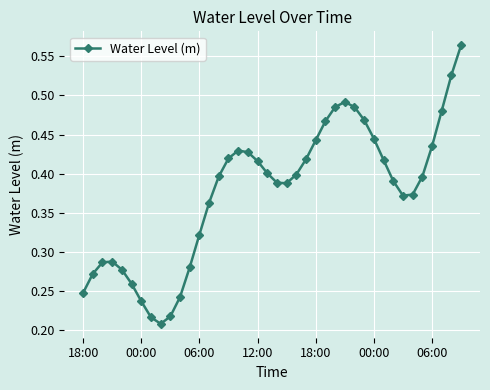

True or false: the data has more than 0 interior local peaks.

True